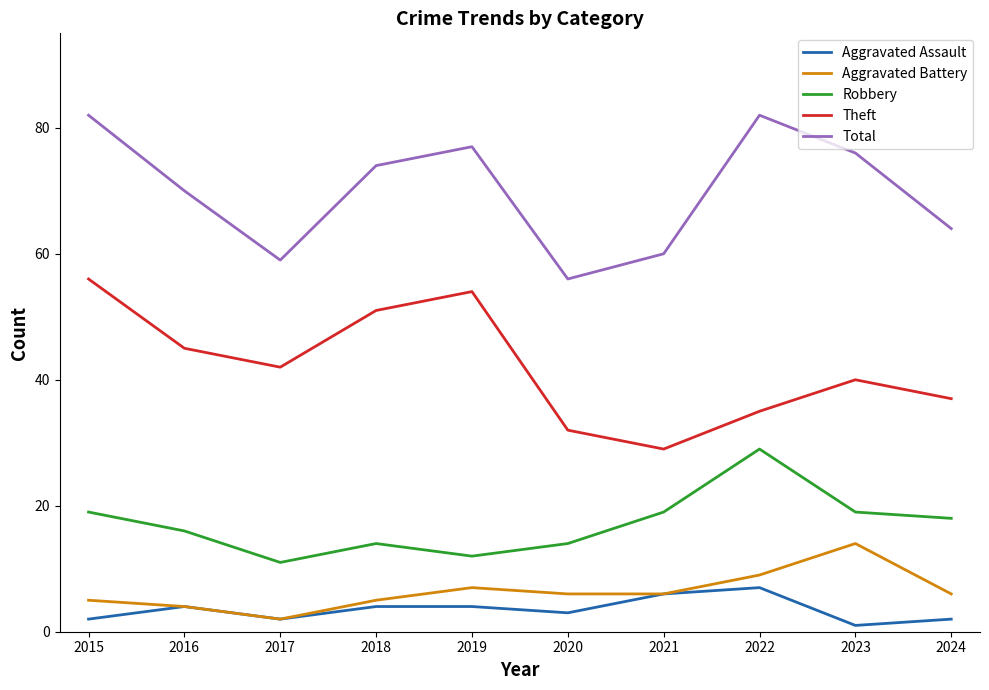

List the series in order of their peak value, lowest first.

Aggravated Assault, Aggravated Battery, Robbery, Theft, Total